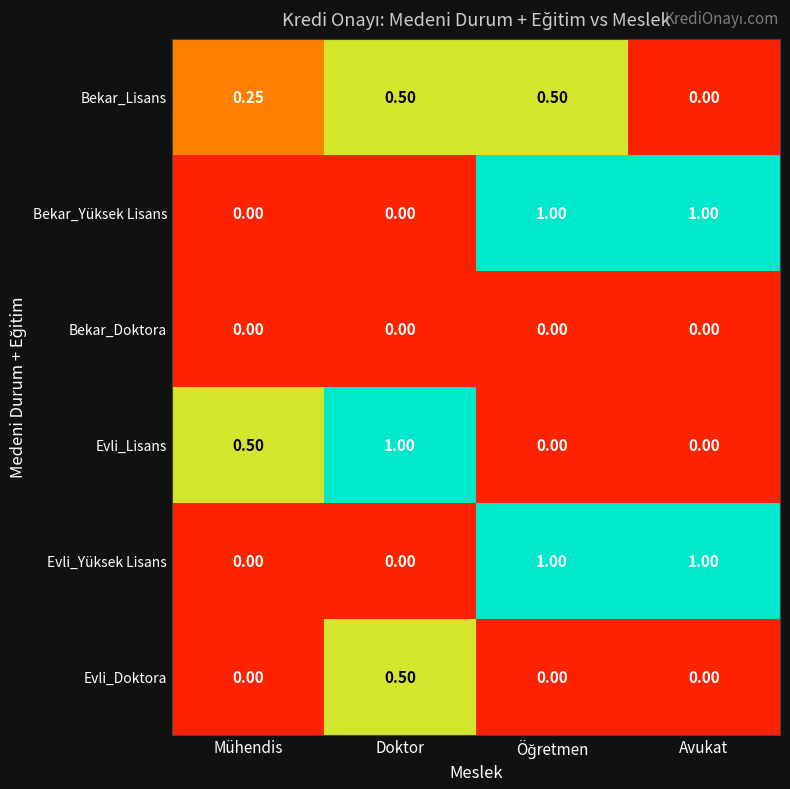

Which category has the highest value in the Evli_Doktora series?

Doktor